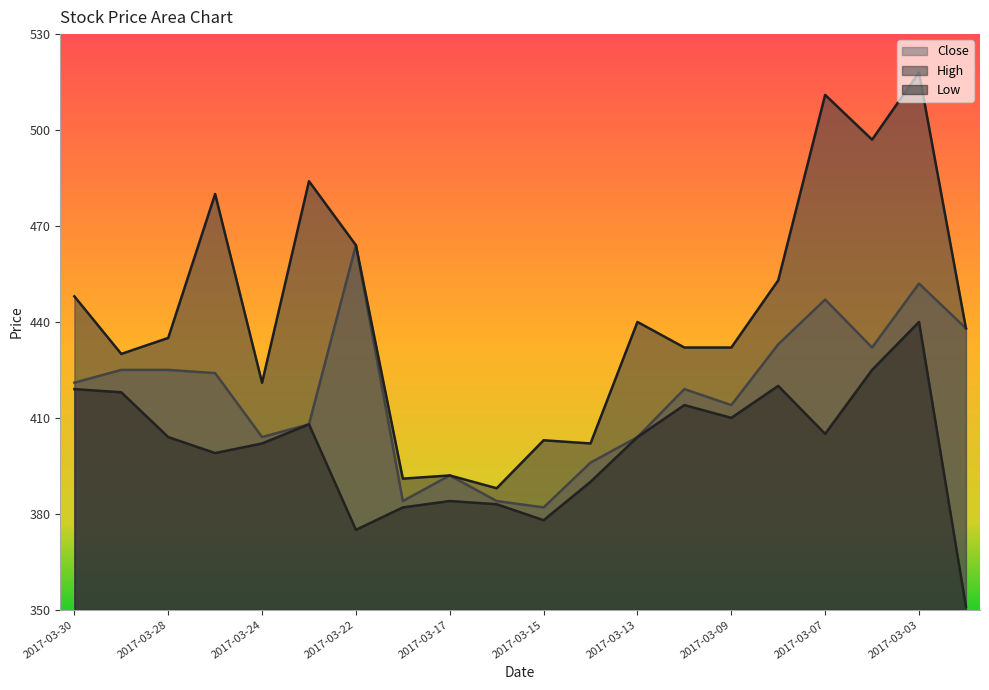

How many lines are shown in the chart?

3